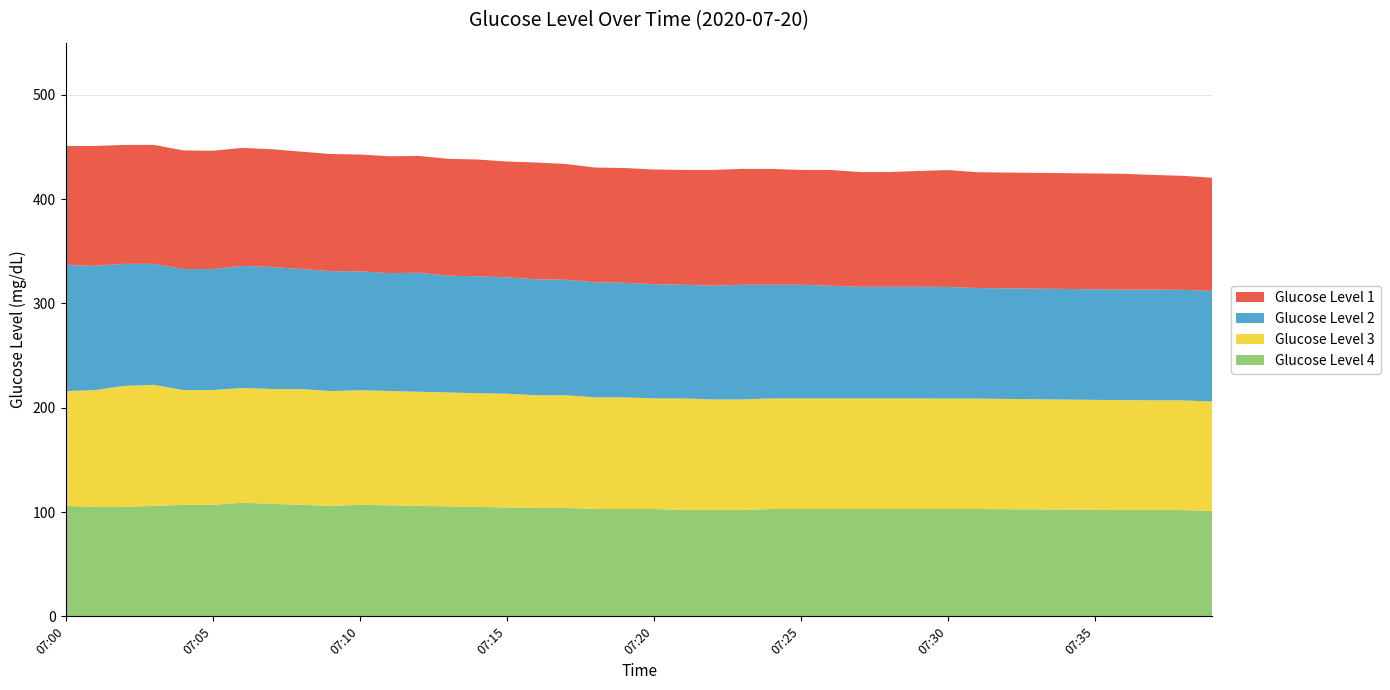

Reading left to right, transcribe all the data shown in this chart.

Glucose Level 1: 07:00=114.0	07:01=115.0	07:02=114.0	07:03=114.0	07:04=113.7	07:05=113.4	07:06=113.1	07:07=112.9	07:08=112.6	07:09=112.3	07:10=112.0	07:11=112.0	07:12=112.0	07:13=112.0	07:14=112.0	07:15=111.0	07:16=112.0	07:17=111.0	07:18=110.0	07:19=110.0	07:20=110.0	07:21=110.0	07:22=111.0	07:23=111.0	07:24=111.0	07:25=110.0	07:26=111.0	07:27=110.0	07:28=110.0	07:29=111.0	07:30=112.0	07:31=111.0	07:32=111.0	07:33=111.0	07:34=111.0	07:35=111.0	07:36=111.0	07:37=110.0	07:38=109.2	07:39=108.5
Glucose Level 2: 07:00=121.0	07:01=119.0	07:02=117.0	07:03=116.0	07:04=116.0	07:05=116.0	07:06=117.0	07:07=117.0	07:08=115.0	07:09=115.0	07:10=114.0	07:11=113.0	07:12=114.0	07:13=112.0	07:14=112.0	07:15=111.6	07:16=111.1	07:17=110.7	07:18=110.3	07:19=109.9	07:20=109.4	07:21=109.0	07:22=109.0	07:23=110.0	07:24=109.0	07:25=109.0	07:26=108.0	07:27=107.0	07:28=107.0	07:29=107.0	07:30=107.0	07:31=106.0	07:32=106.0	07:33=106.0	07:34=106.0	07:35=106.0	07:36=106.0	07:37=106.0	07:38=106.0	07:39=106.0
Glucose Level 3: 07:00=110.0	07:01=112.0	07:02=116.0	07:03=116.0	07:04=110.0	07:05=110.0	07:06=110.0	07:07=110.0	07:08=111.0	07:09=110.0	07:10=109.8	07:11=109.6	07:12=109.4	07:13=109.2	07:14=109.0	07:15=109.0	07:16=108.0	07:17=108.0	07:18=107.0	07:19=107.0	07:20=106.0	07:21=107.0	07:22=106.0	07:23=106.0	07:24=106.0	07:25=106.0	07:26=106.0	07:27=106.0	07:28=106.0	07:29=106.0	07:30=105.9	07:31=105.8	07:32=105.7	07:33=105.6	07:34=105.5	07:35=105.4	07:36=105.3	07:37=105.2	07:38=105.1	07:39=105.0
Glucose Level 4: 07:00=106.0	07:01=105.0	07:02=105.0	07:03=106.0	07:04=107.0	07:05=107.0	07:06=109.0	07:07=108.0	07:08=107.0	07:09=106.0	07:10=107.0	07:11=106.5	07:12=106.0	07:13=105.5	07:14=105.0	07:15=104.5	07:16=104.0	07:17=104.0	07:18=103.0	07:19=103.0	07:20=103.0	07:21=102.0	07:22=102.0	07:23=102.0	07:24=103.0	07:25=103.0	07:26=103.0	07:27=103.0	07:28=103.0	07:29=103.0	07:30=103.0	07:31=103.0	07:32=102.8	07:33=102.6	07:34=102.4	07:35=102.2	07:36=102.0	07:37=102.0	07:38=102.0	07:39=101.0